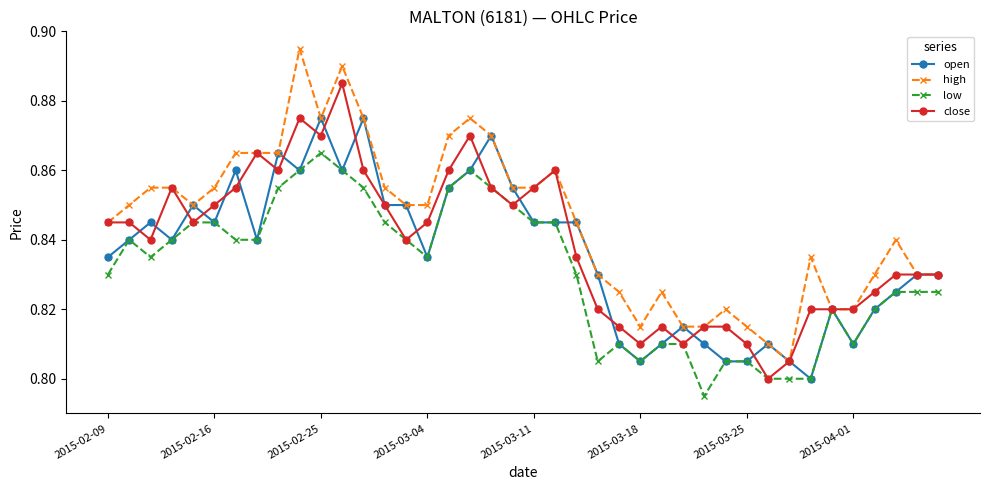

What is the difference between the maximum and second lowest values in the open series?

0.1